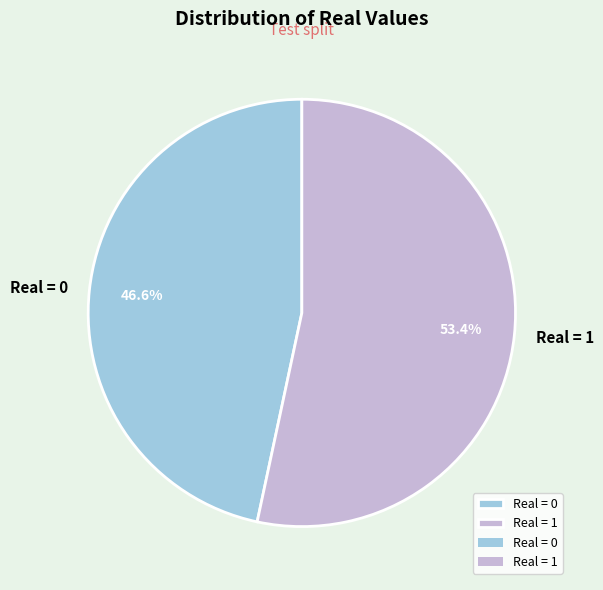

What is the smallest slice in the pie chart?

Real = 0